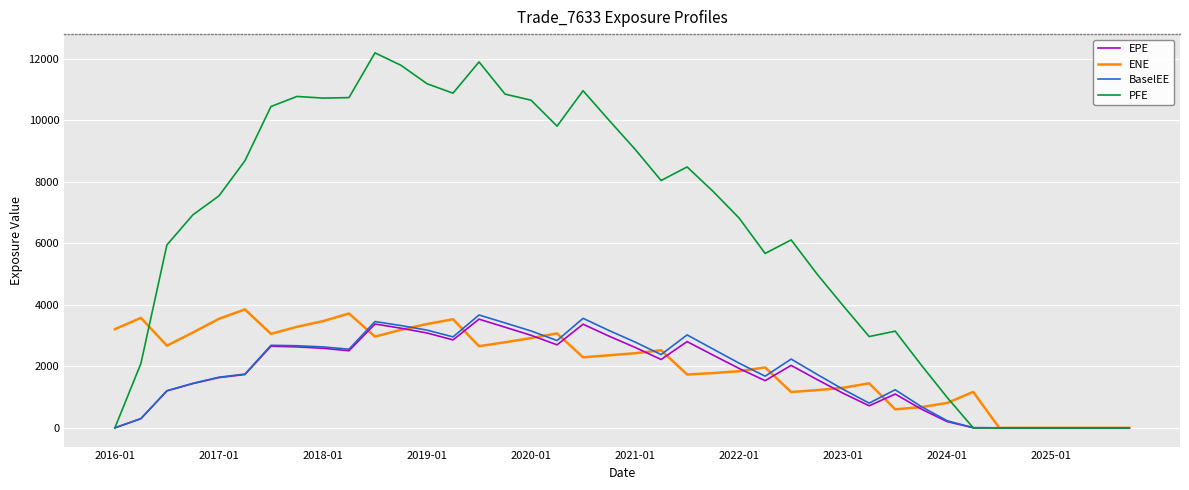

Which series has the widest spread of values?

PFE